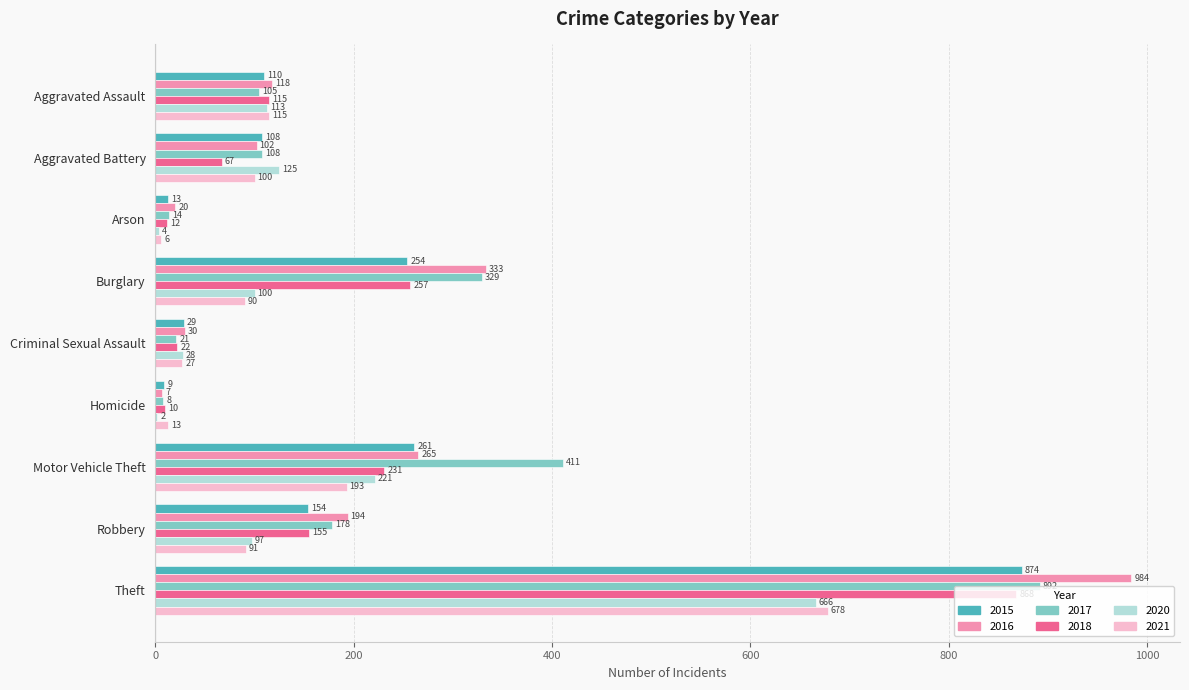

True or false: 2020 has a value of 143 at Burglary.

False